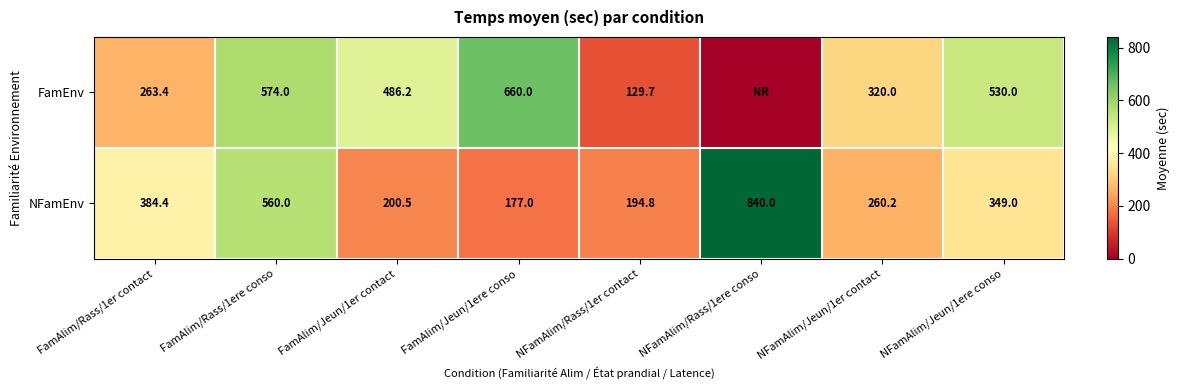

Rank the categories by NFamEnv value from lowest to highest.

FamAlim/Jeun/1ere conso, NFamAlim/Rass/1er contact, FamAlim/Jeun/1er contact, NFamAlim/Jeun/1er contact, NFamAlim/Jeun/1ere conso, FamAlim/Rass/1er contact, FamAlim/Rass/1ere conso, NFamAlim/Rass/1ere conso